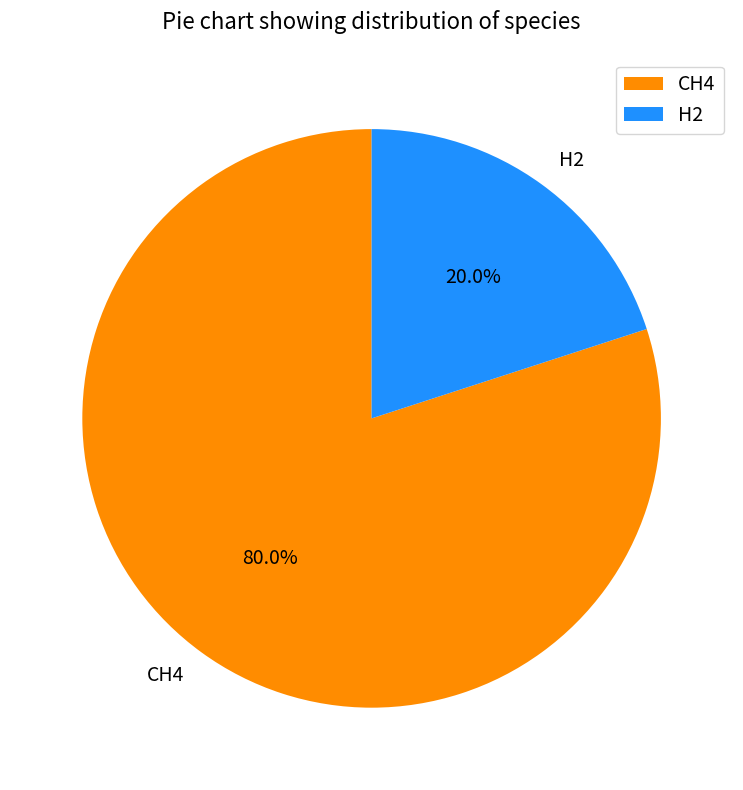

What portion of the pie excludes H2?

80.0%